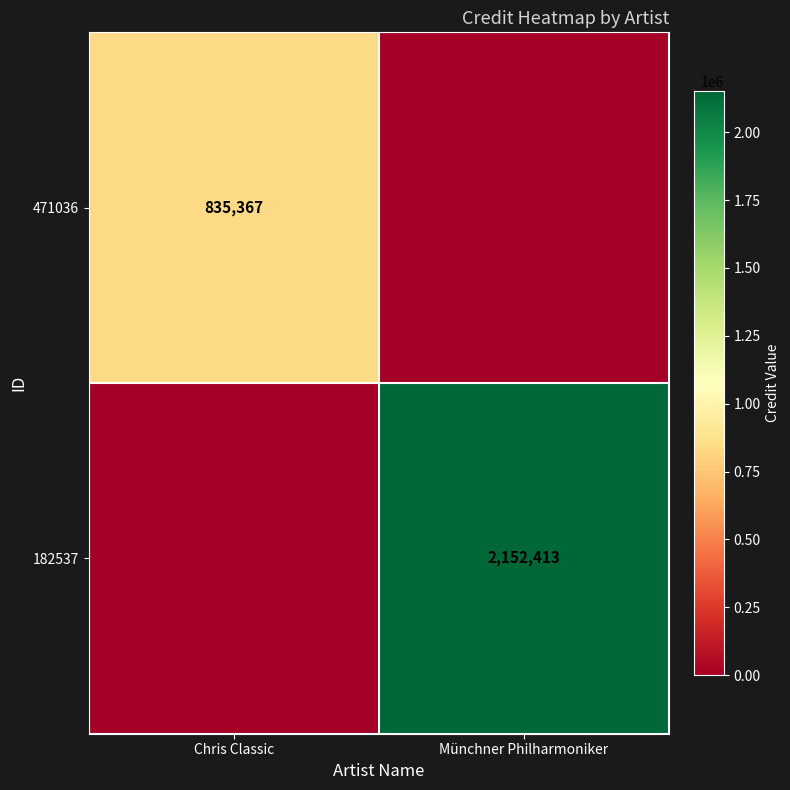

The 182537 series shows 2152413 at Münchner Philharmoniker. True or false?

True